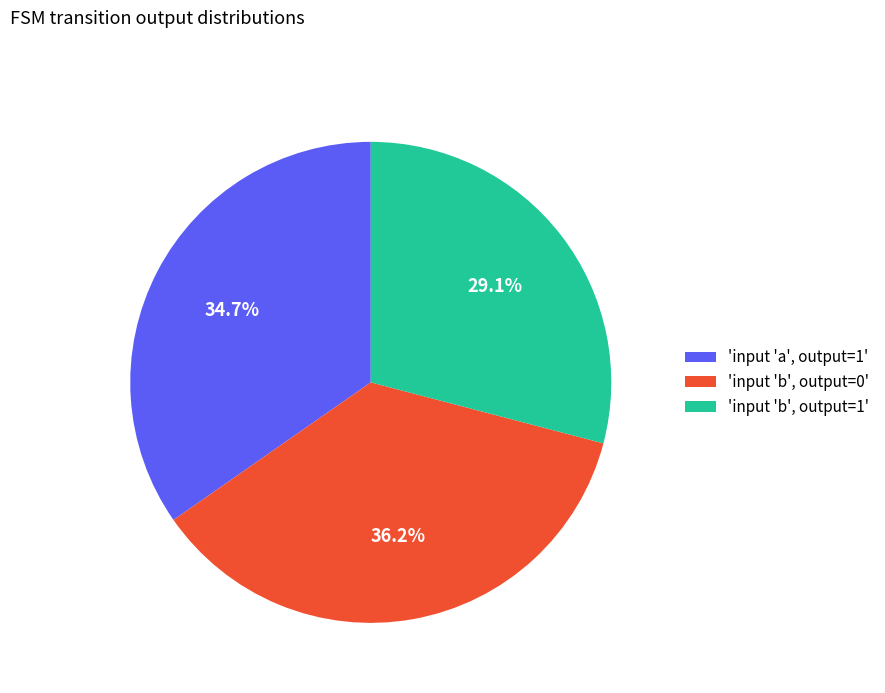

Which slice is the smallest?

'input 'b', output=1'